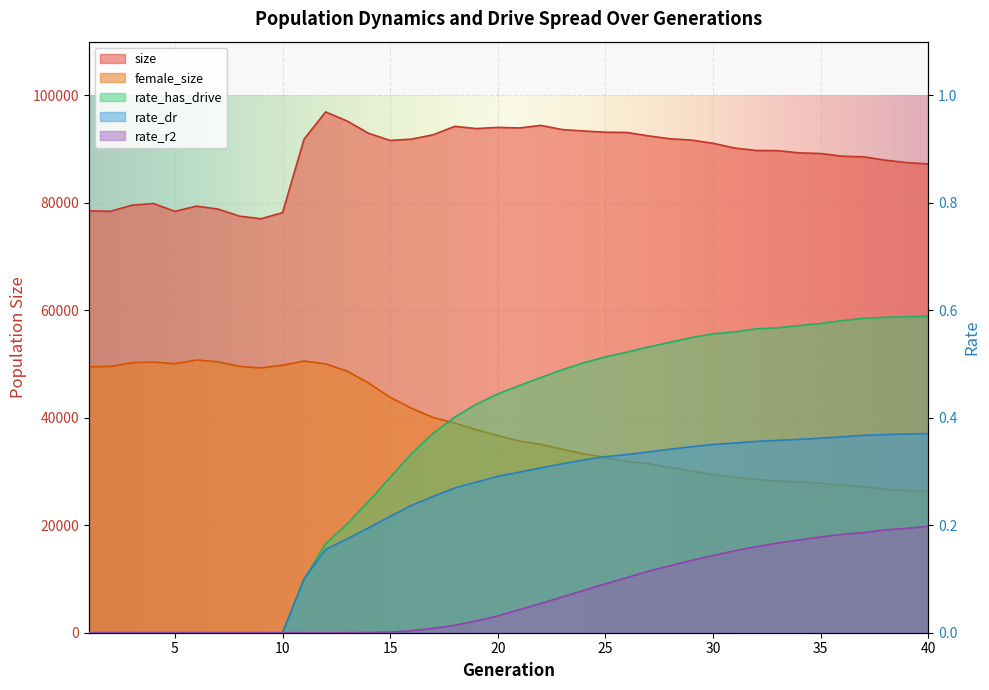

True or false: female_size has more than 0 points higher than both neighbors.

True